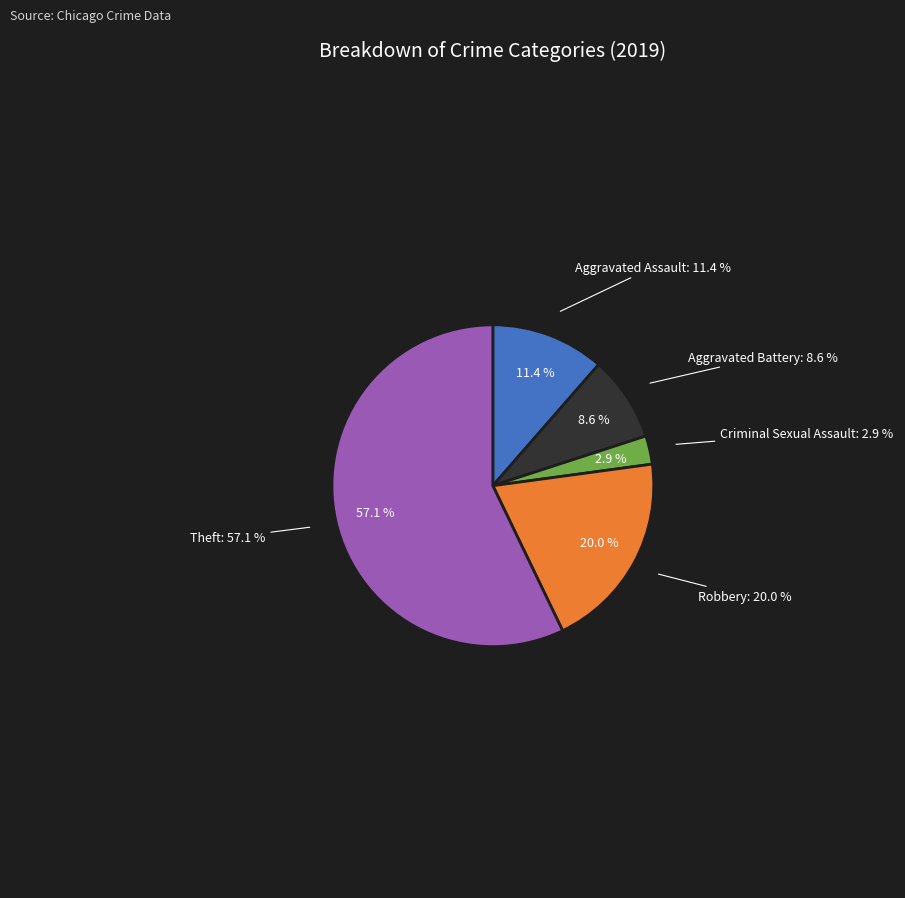

What percentage is the Theft slice, to the nearest percent?

57%